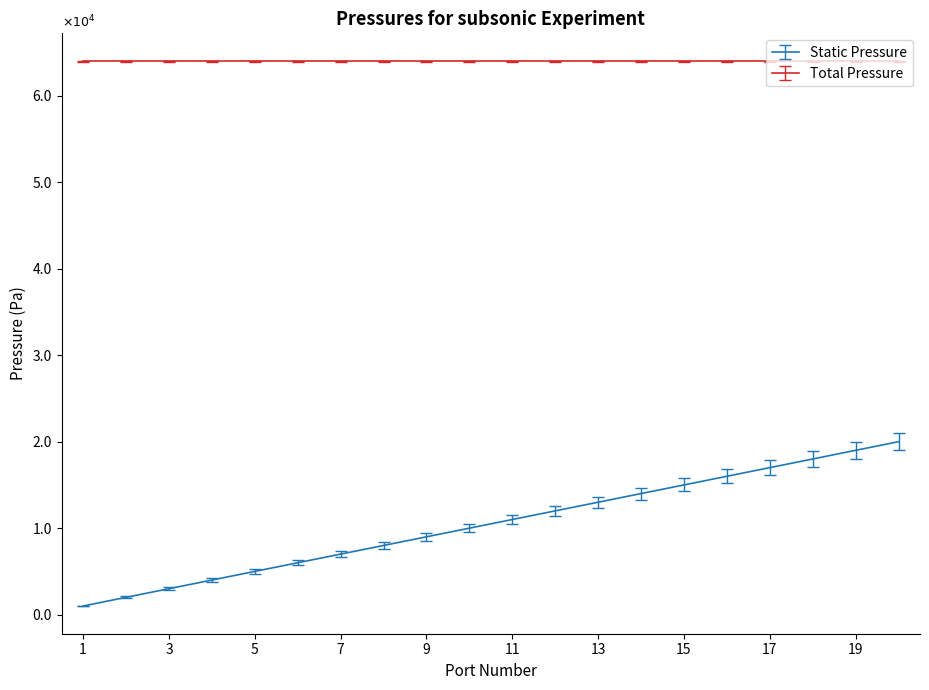

Does the chart have visible grid lines?

No